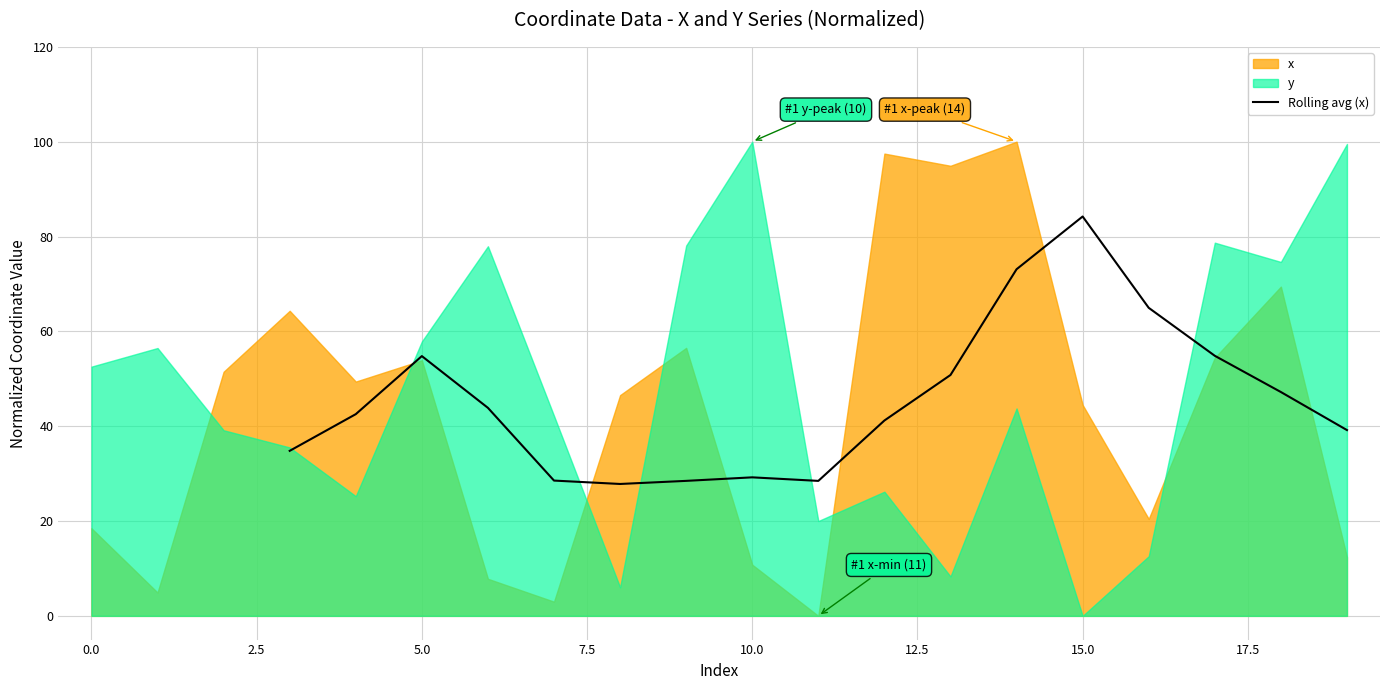

The value of Rolling avg (x) at 10.0 is 29.2. True or false?

True